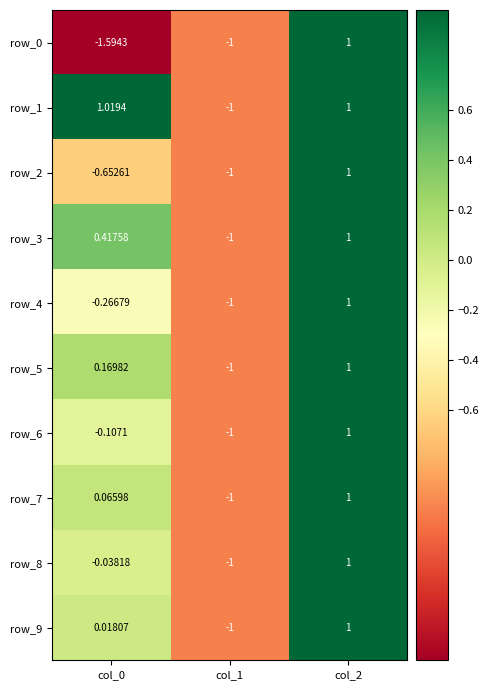

How many row_4 values are between -1 and 1?

3